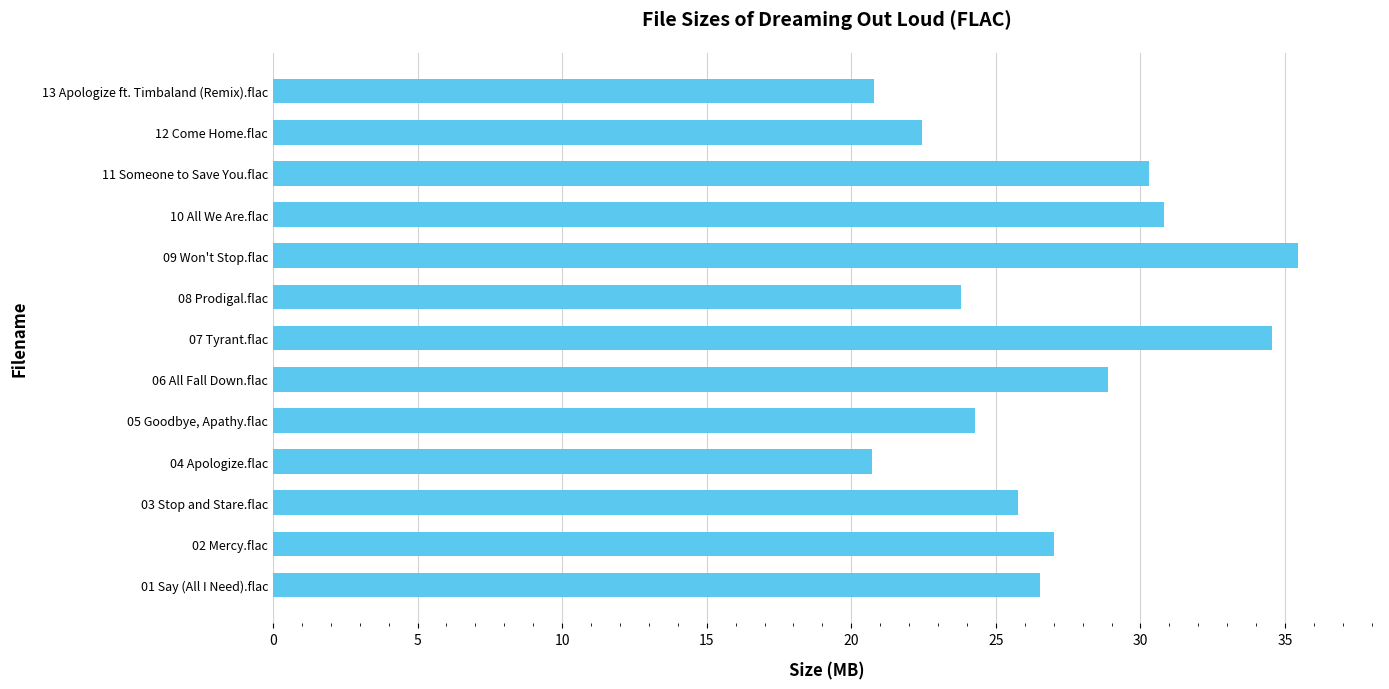

What is the difference between the second highest and second lowest values?

13.8